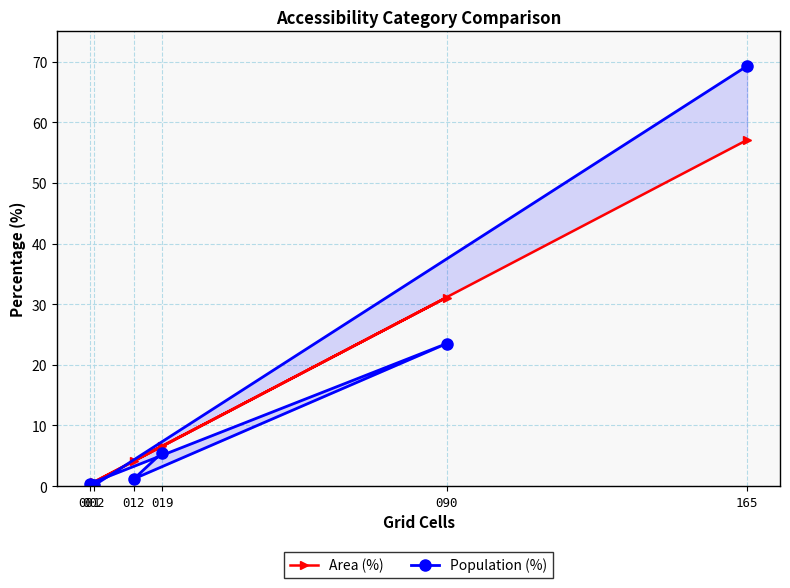

What is the average value of the Area (%) series?

16.7